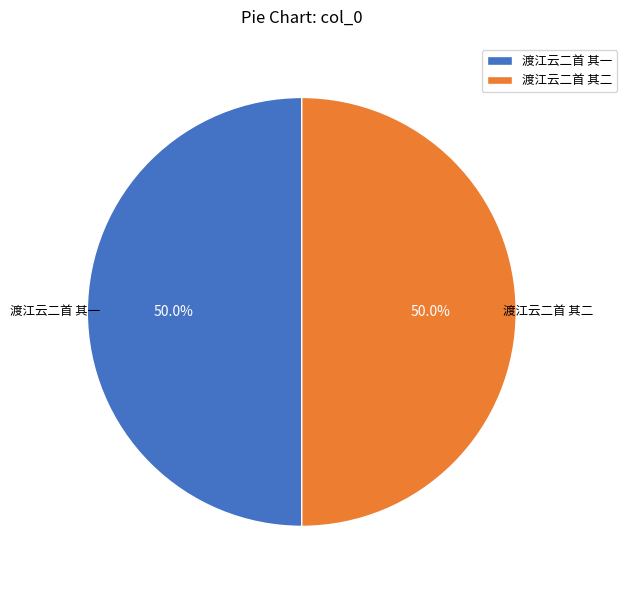

What percentage do 渡江云二首 其一 and 渡江云二首 其二 together represent?

100.0%